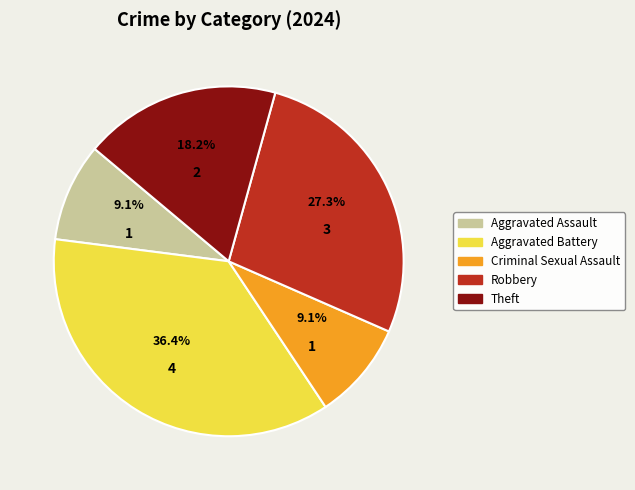

Count the number of slices in the pie.

5